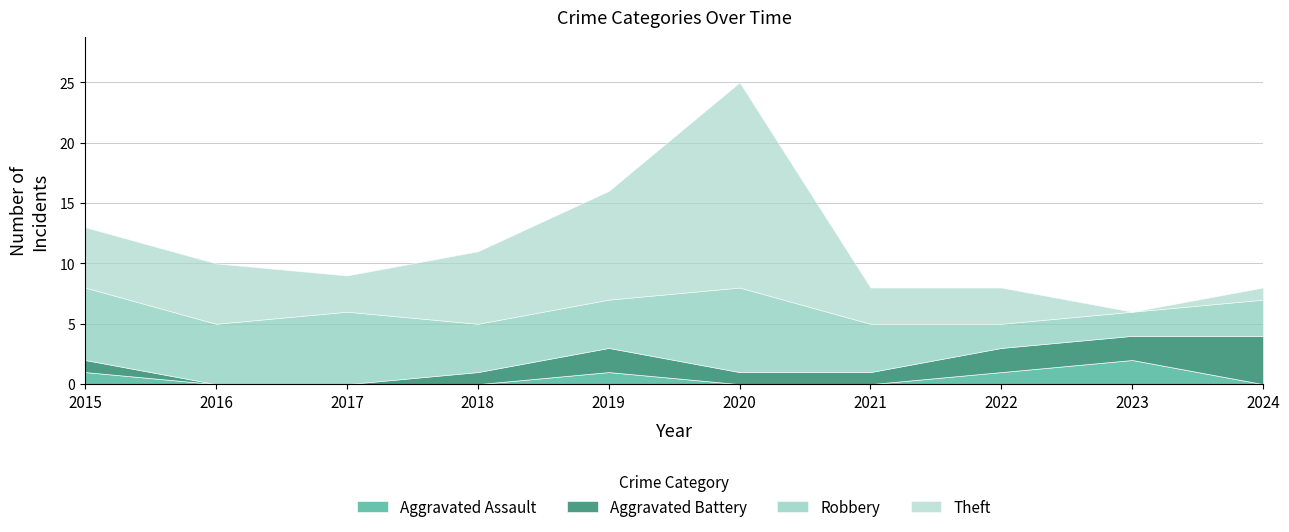

Which series has the widest spread of values?

Theft